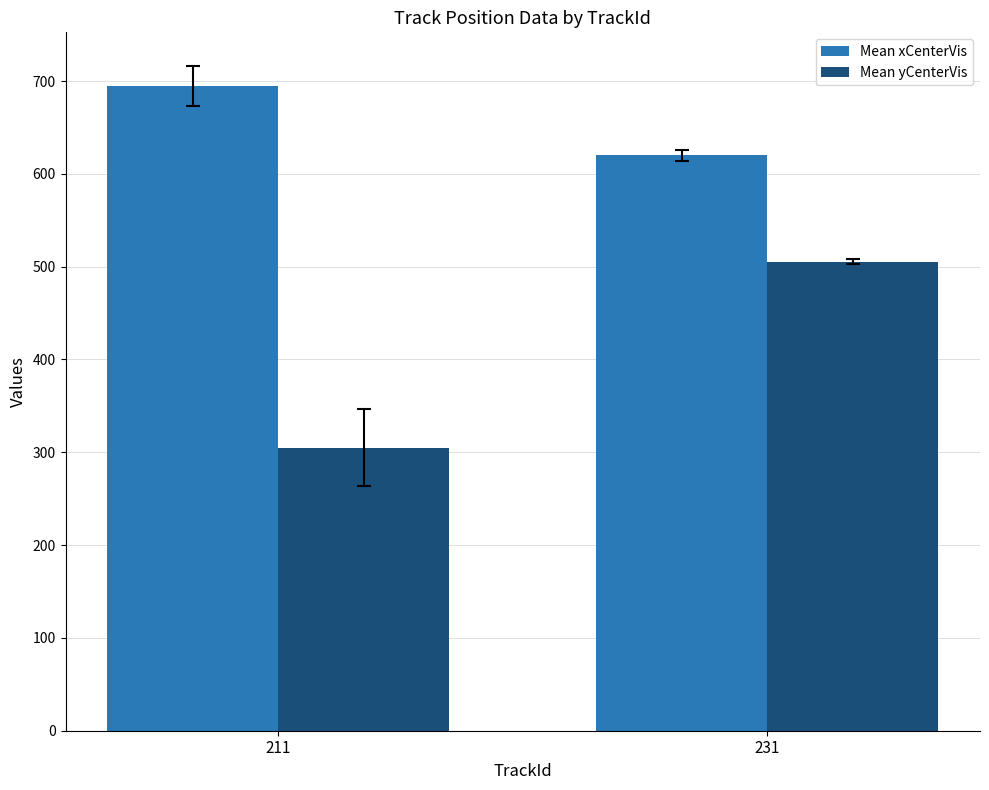

Between 211 and 231, which series saw the biggest shift?

Mean yCenterVis